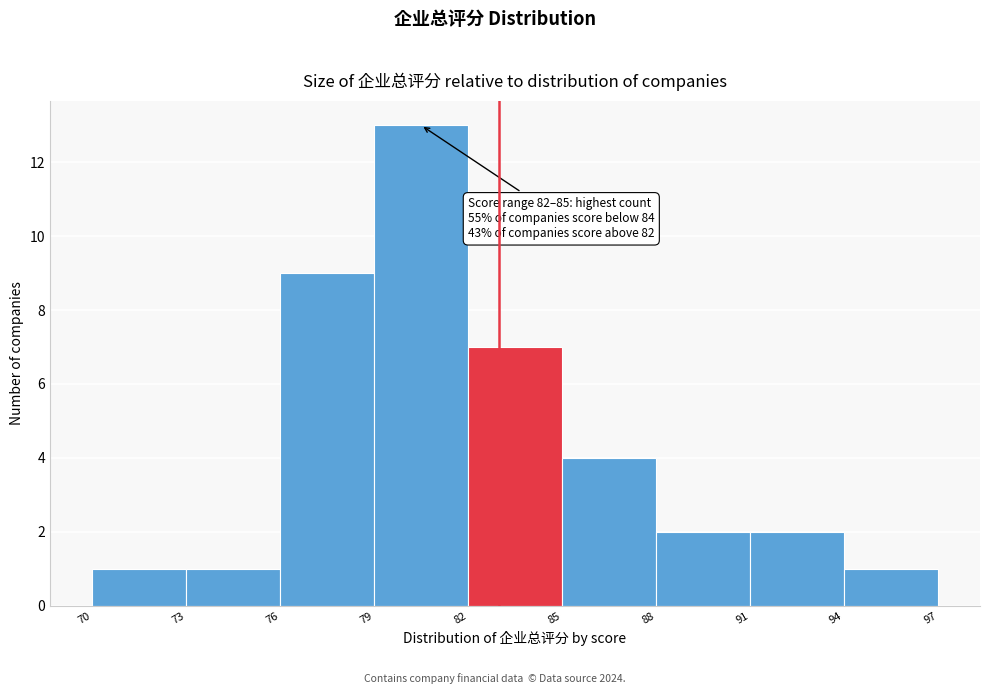

Which range on the x-axis has the tallest bar?

79 to 82